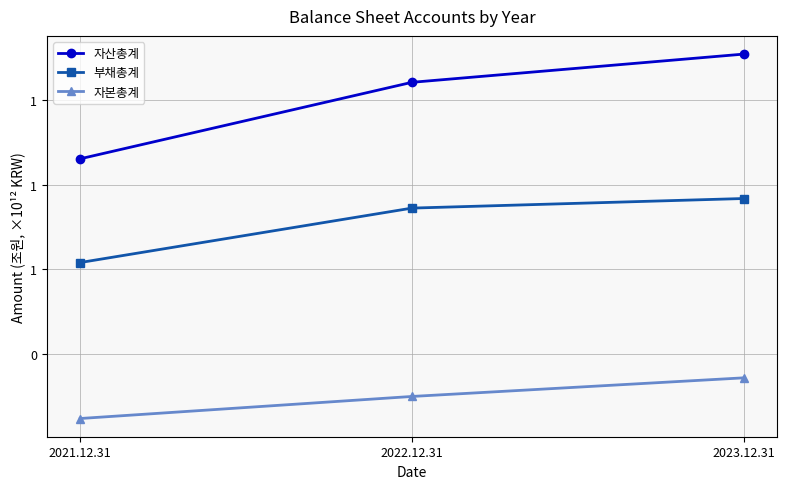

What is the label of the 3rd point from the right?

2021.12.31